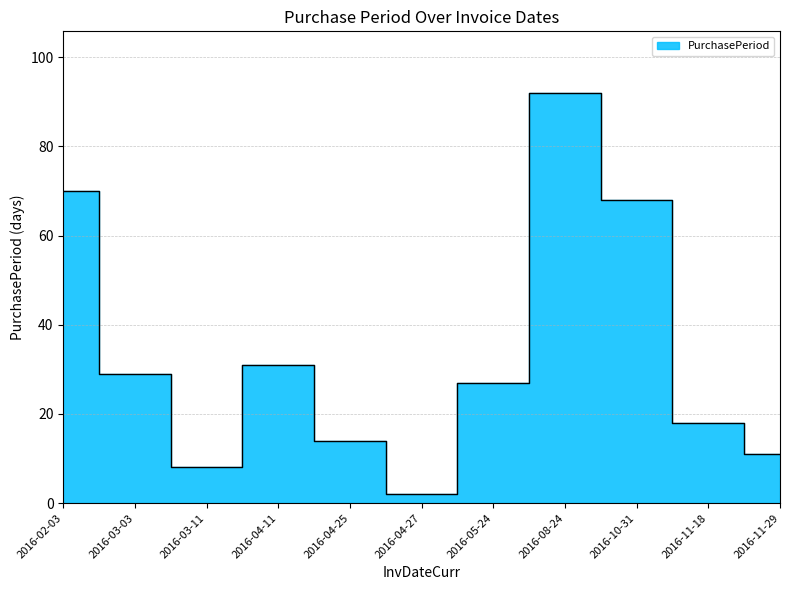

Where is the first local minimum?

2016-03-11